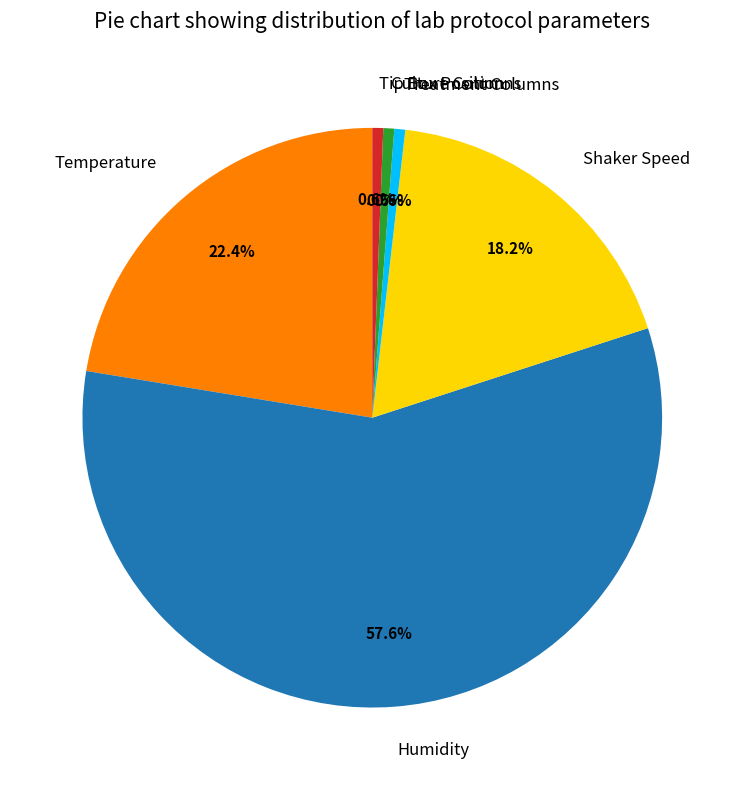

How many slices are in this pie chart?

6